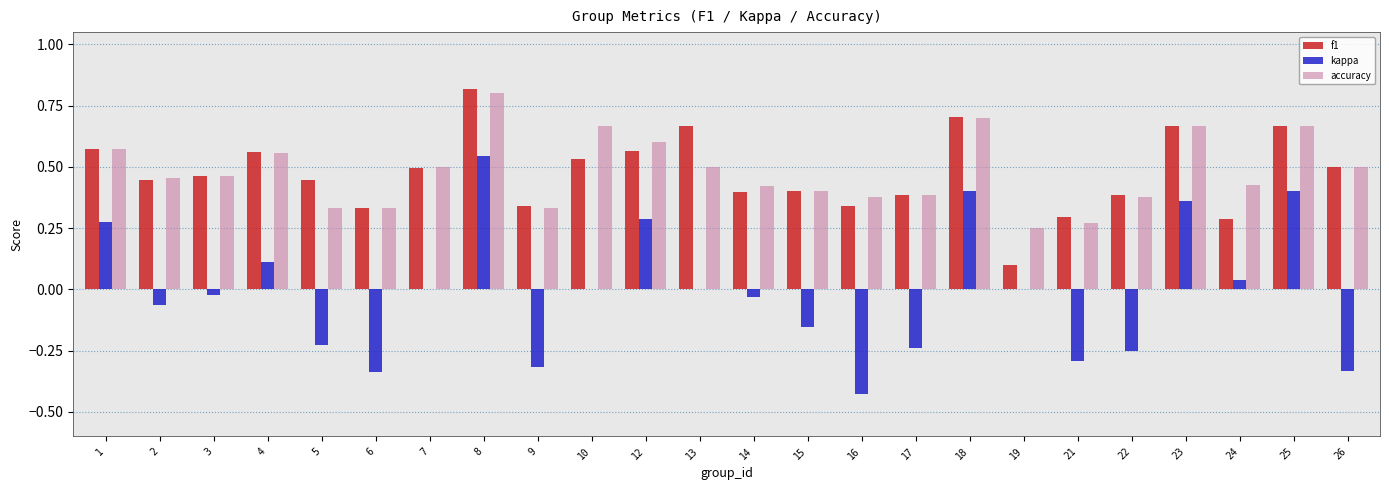

At which label does accuracy reach its peak?

8